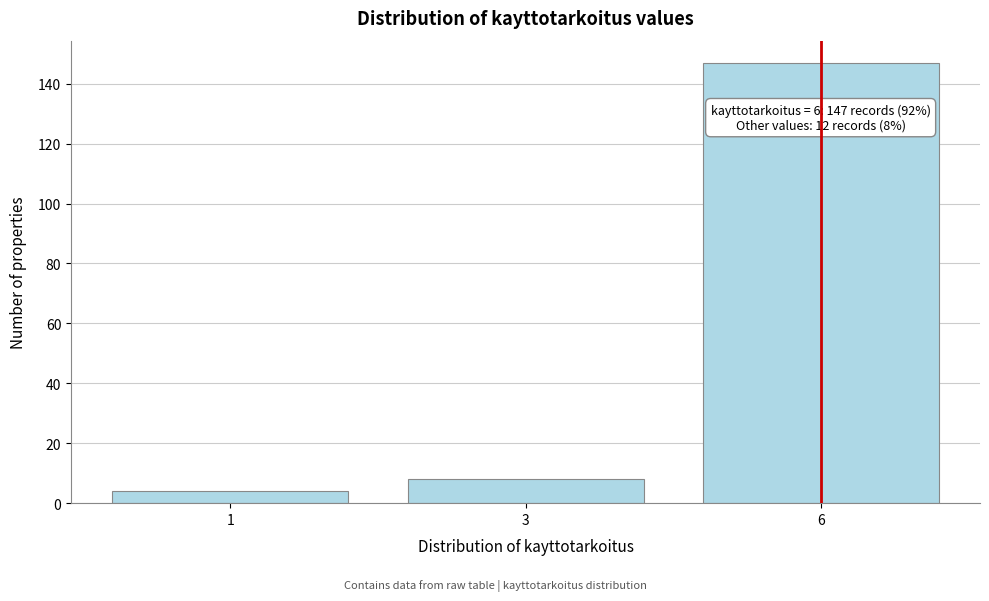

Reading left to right, extract all data points from this chart.

1=4	3=8	6=147